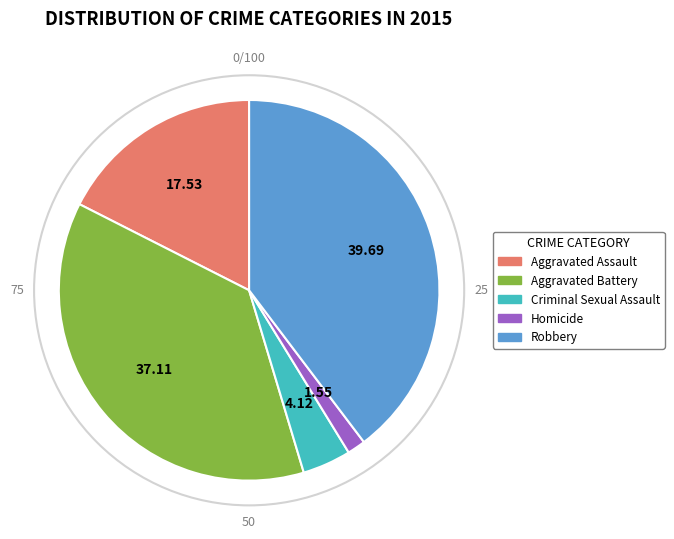

How many segments does this pie chart have?

5